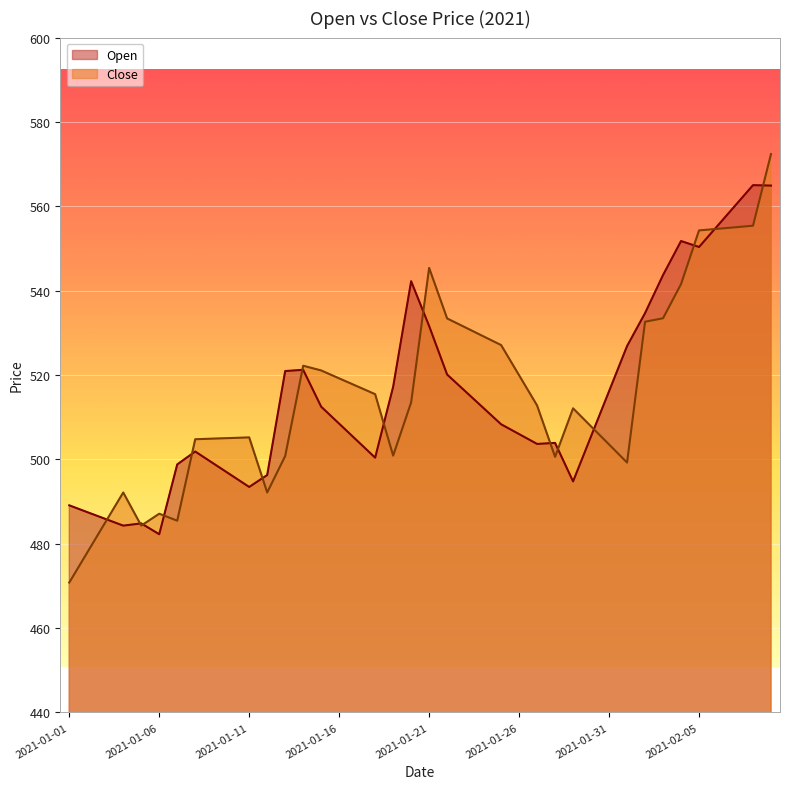

Which series has the largest total across all categories?

Close